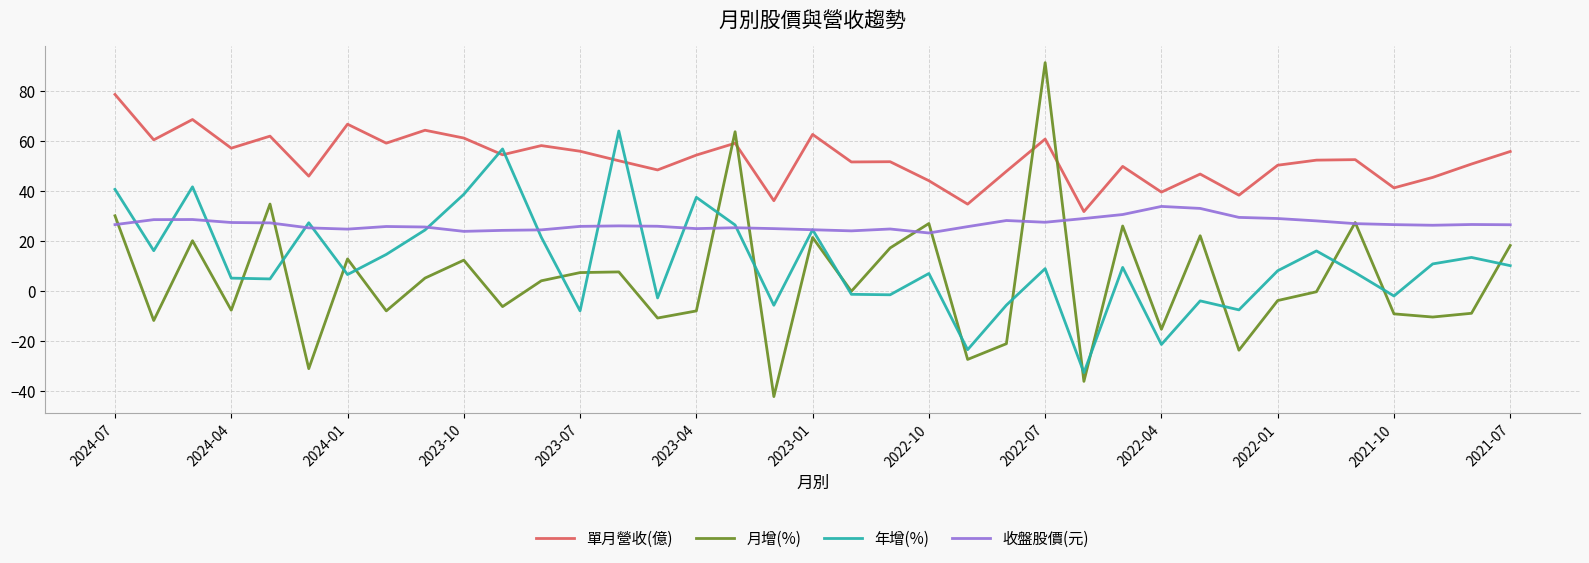

What is the smallest value displayed?

-42.4